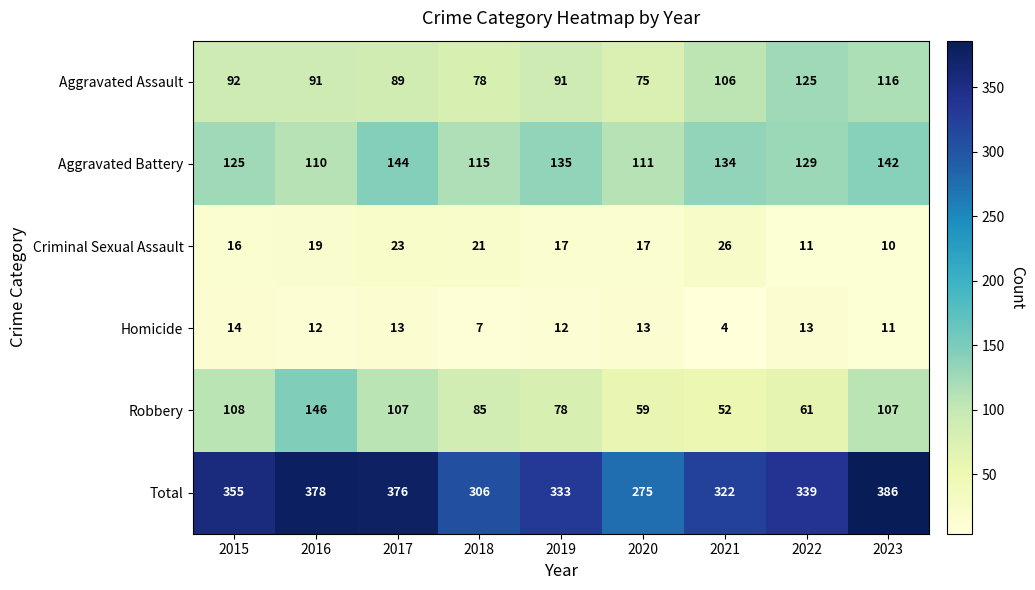

Which label corresponds to the smallest value in the chart?

2021